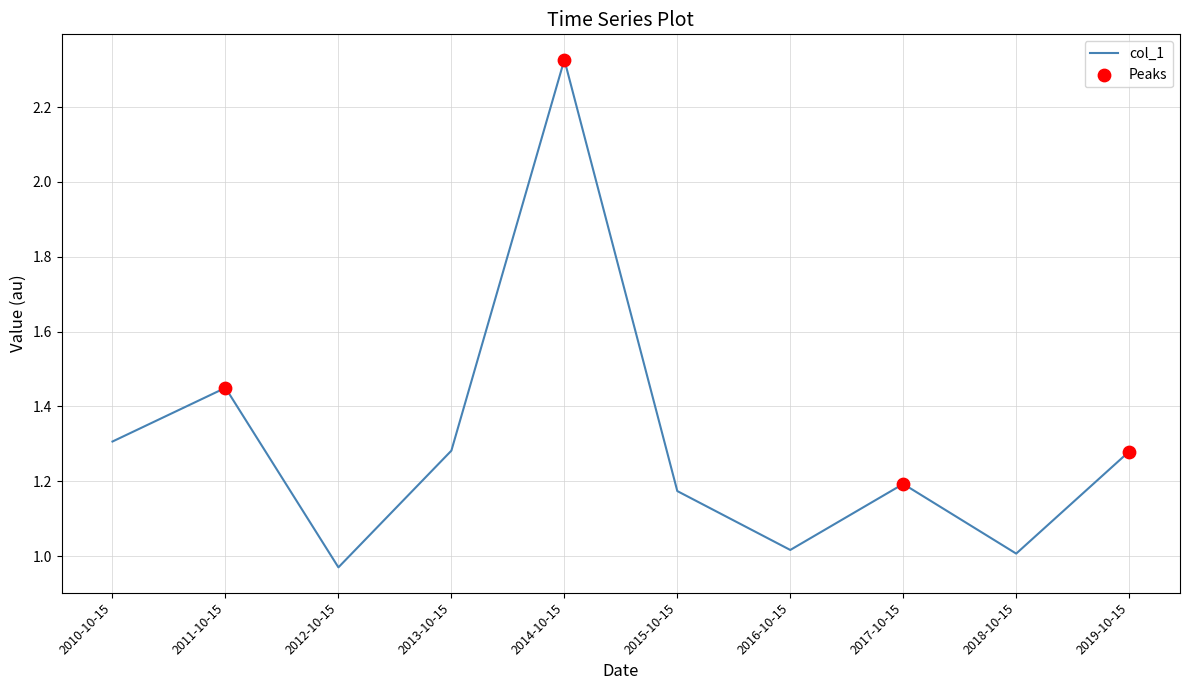

What is the change in value from 2011-10-15 to 2012-10-15?

-0.5